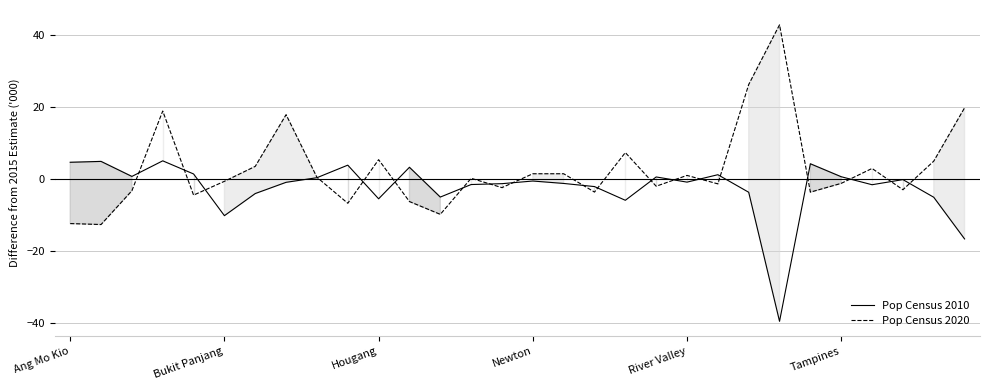

What are all the series names shown in the legend?

Pop Census 2010, Pop Census 2020